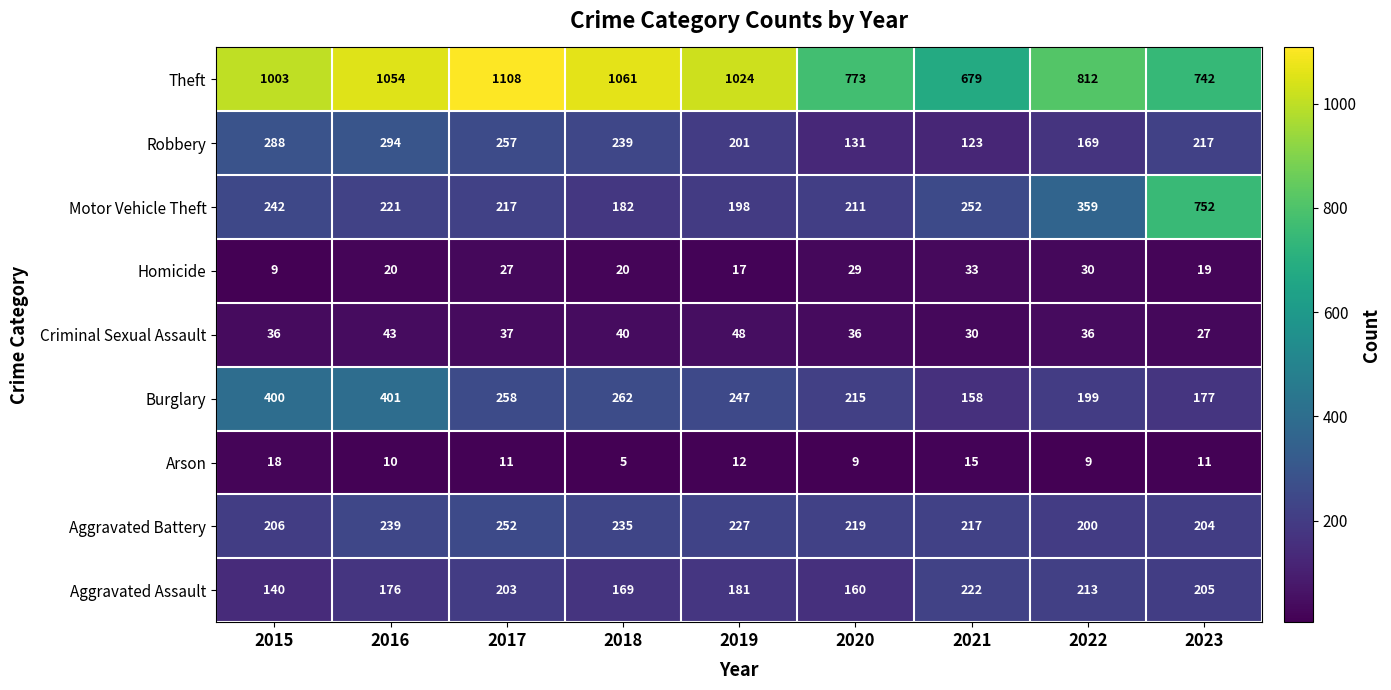

Rank the series by their maximum value, from lowest to highest.

Arson, Homicide, Criminal Sexual Assault, Aggravated Assault, Aggravated Battery, Robbery, Burglary, Motor Vehicle Theft, Theft